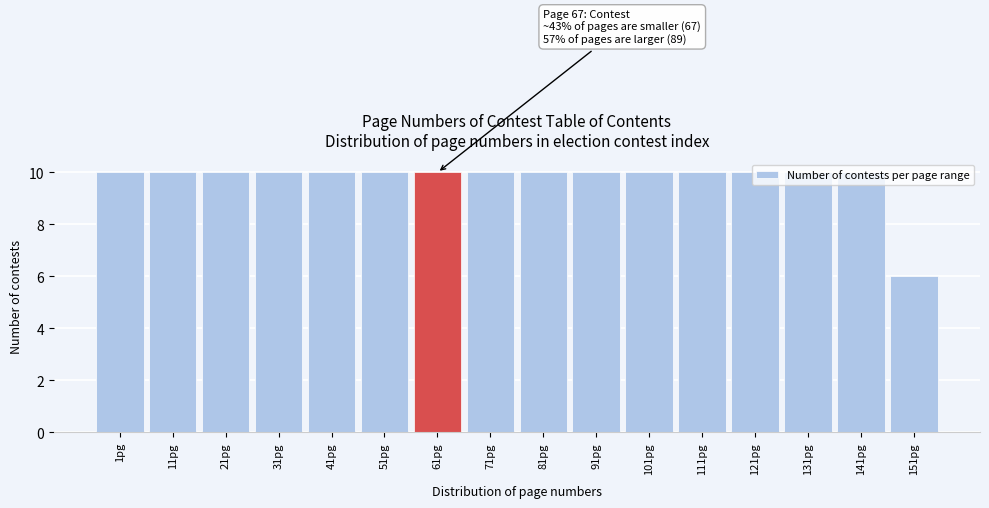

What is the sum of all values?

156